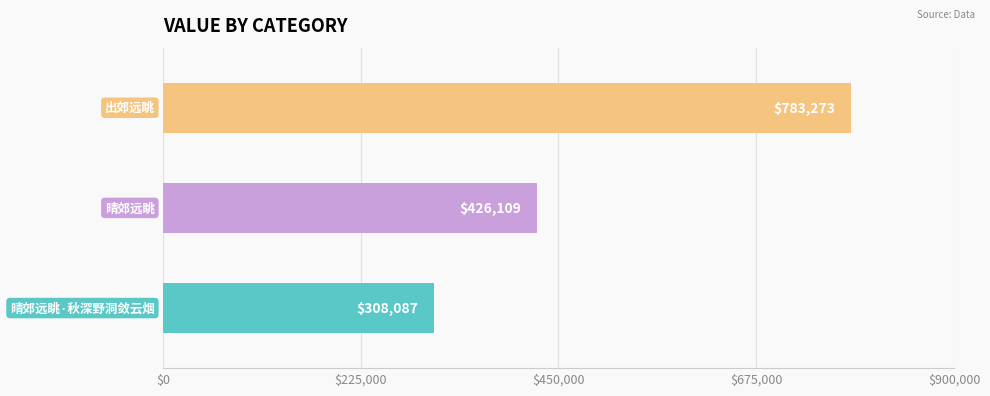

What position from the right is 晴郊远眺?

2